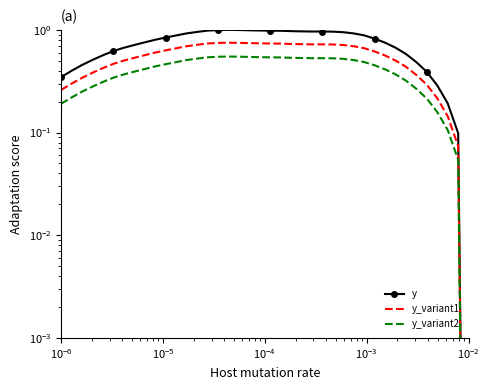

True or false: y_variant2 has more than 0 points higher than both neighbors.

True